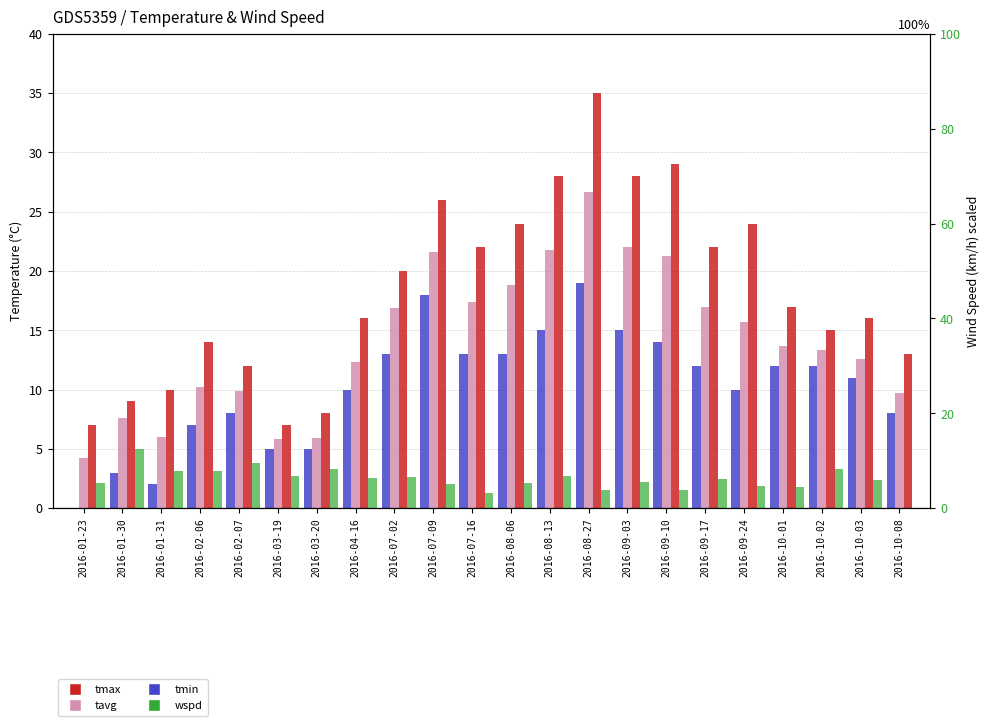

Between 2016-10-03 and 2016-02-06, which is larger?

2016-10-03